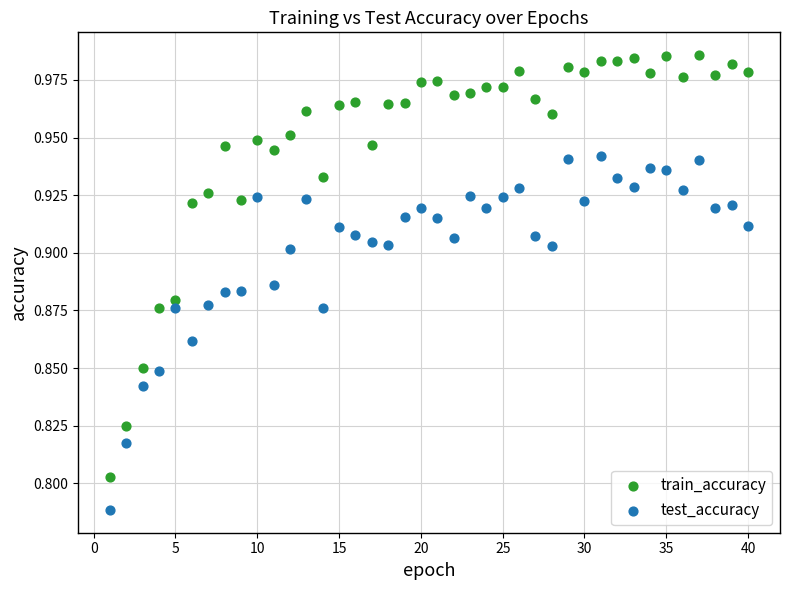

Which series reaches the maximum Y coordinate?

train_accuracy